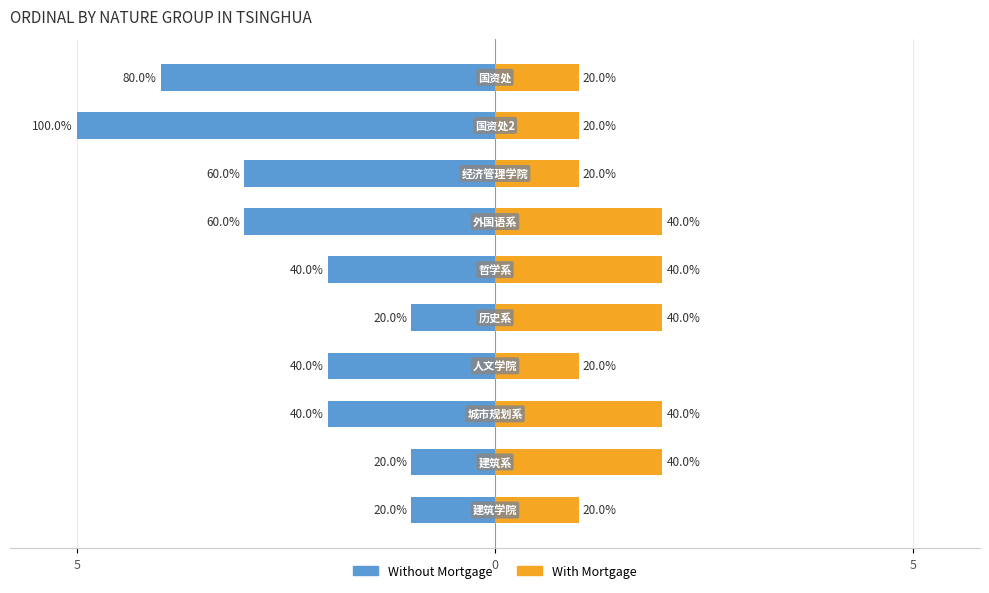

What is the difference between the Without Mortgage values at 3 and 4?

1